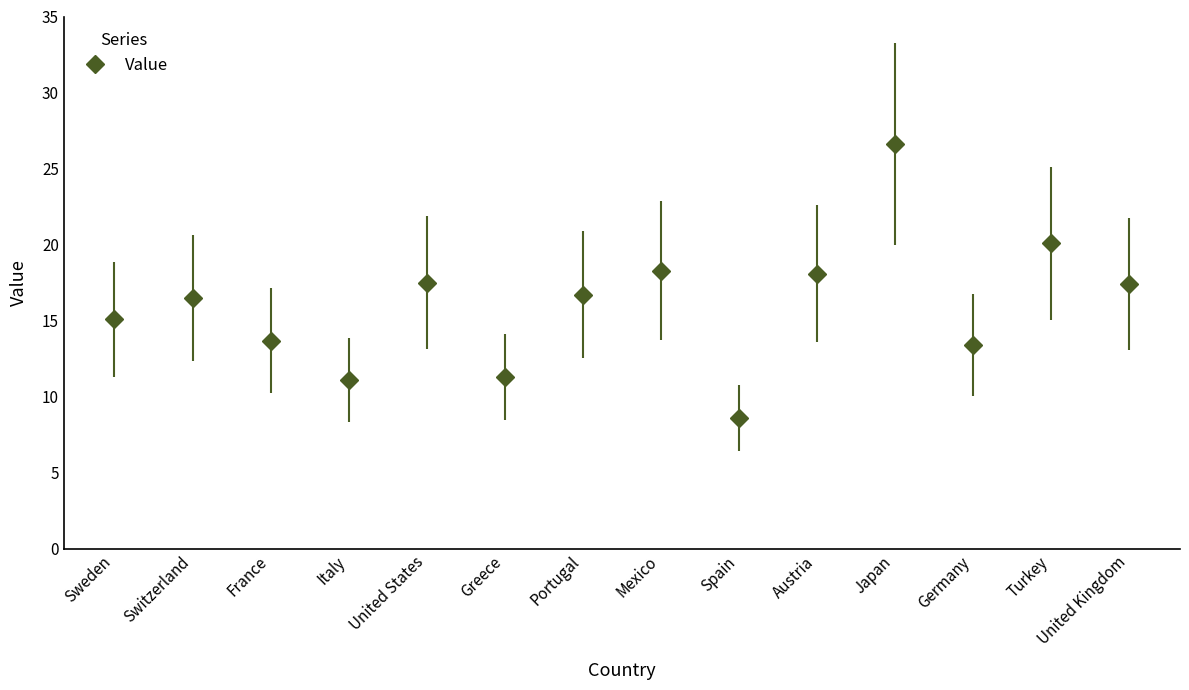

True or false: the data shows 17.4 at United Kingdom.

True